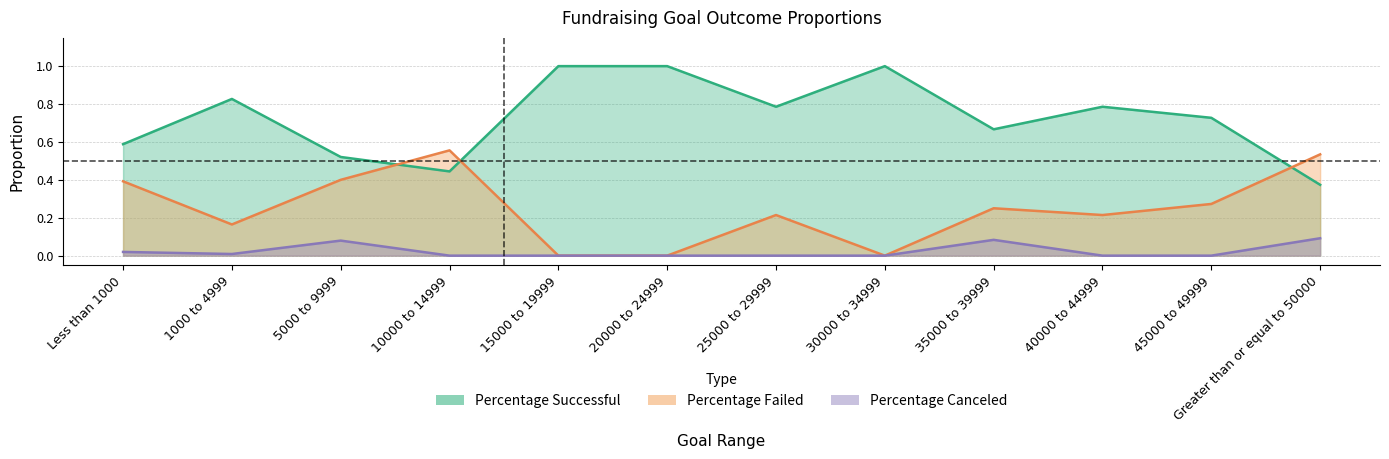

The Percentage Successful series shows 1.0 at 20000 to 24999. True or false?

True